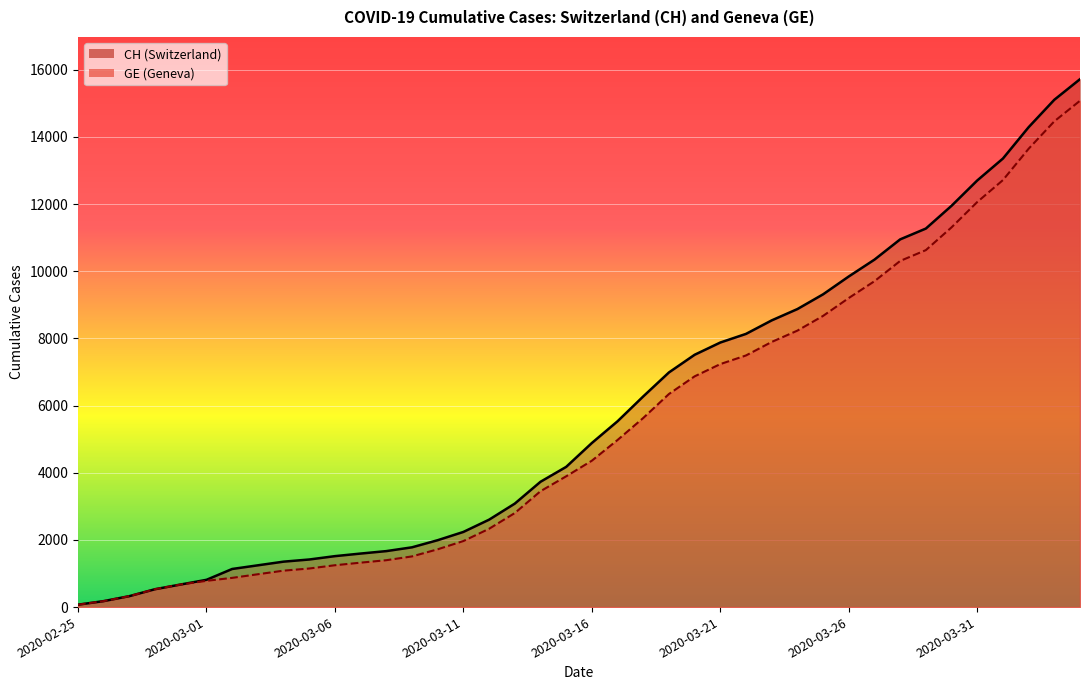

True or false: GE and CH intersect in this chart.

False